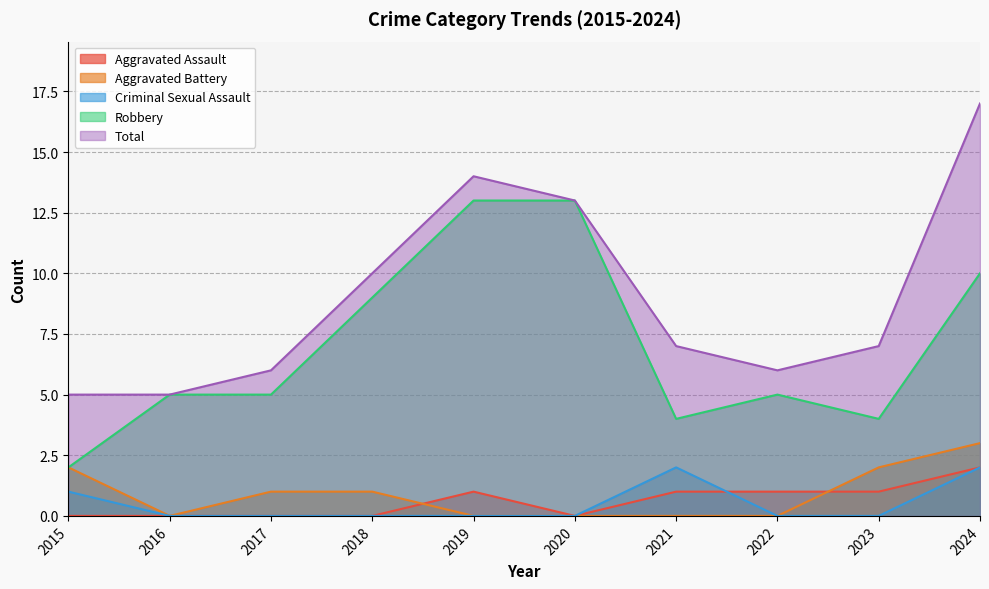

True or false: Aggravated Battery and Criminal Sexual Assault cross at least once.

False